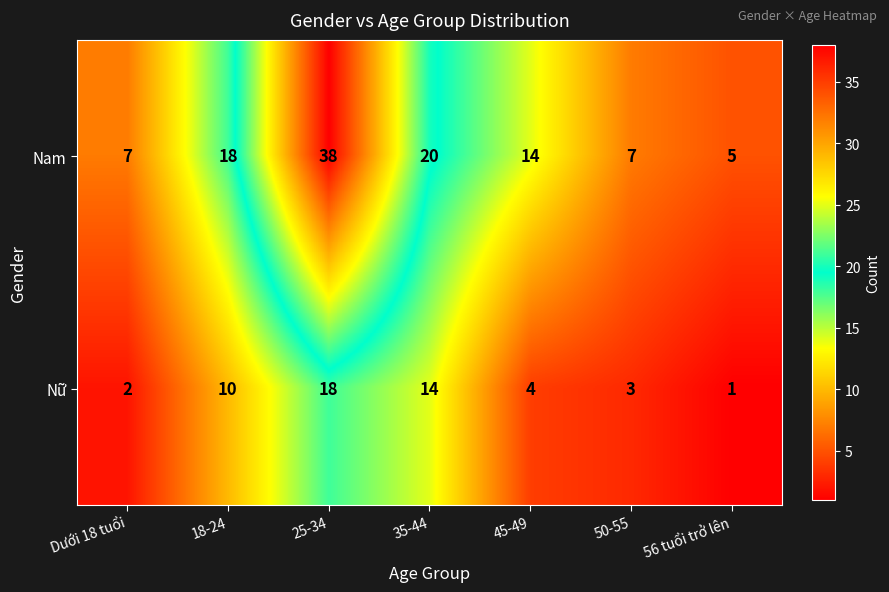

What is the spread (max minus min) of values at 45-49?

10